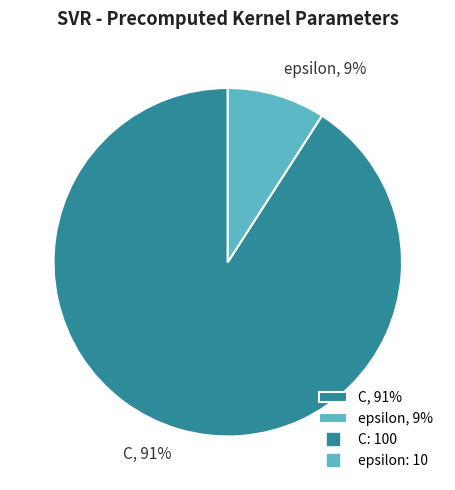

How many slices are in this pie chart?

2